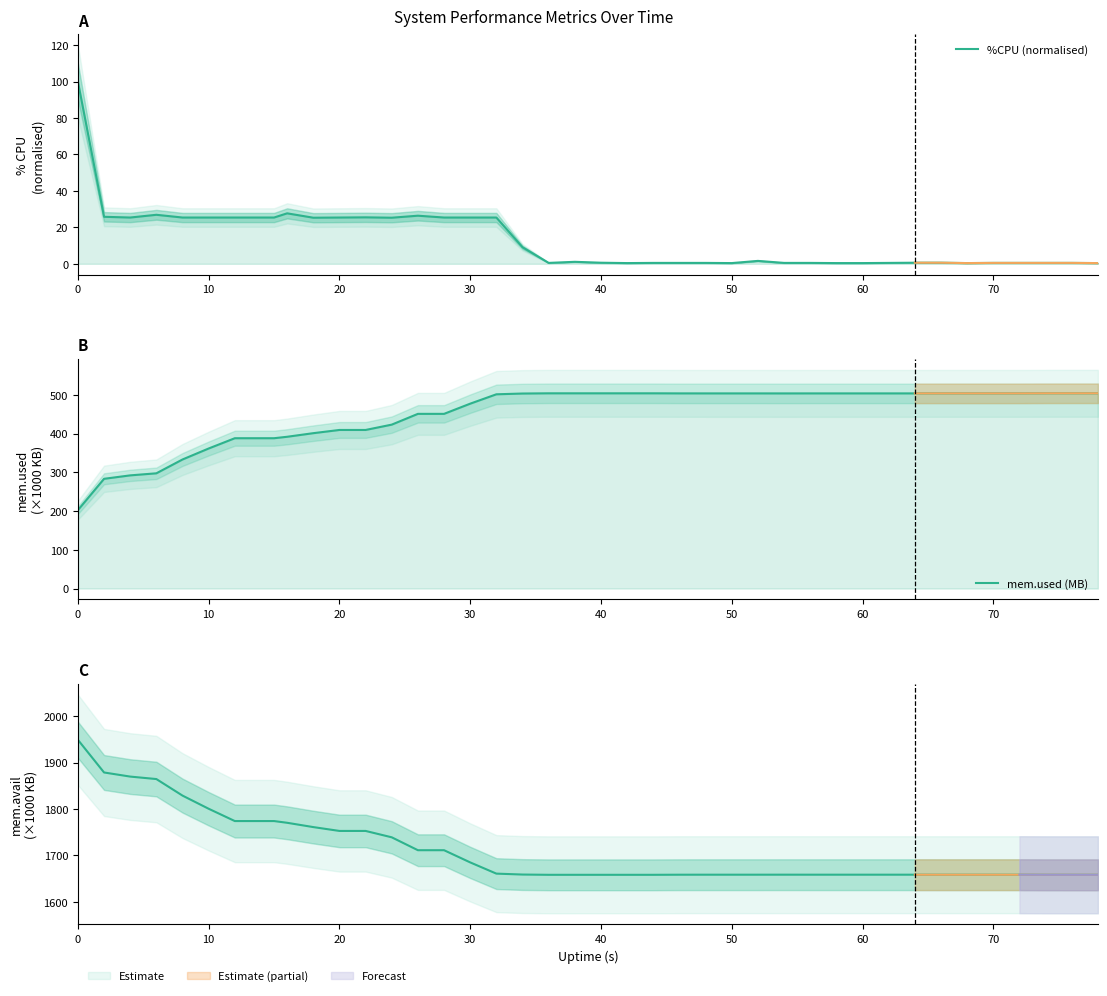

Does the chart display data point markers on the line(s)?

No